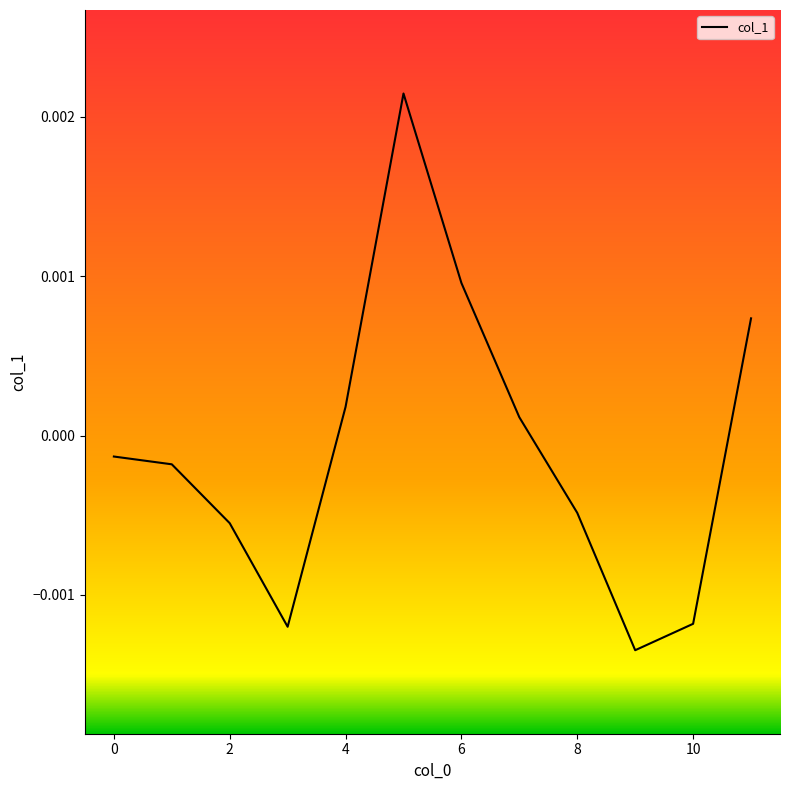

Which has a higher value, 0 or 6?

6